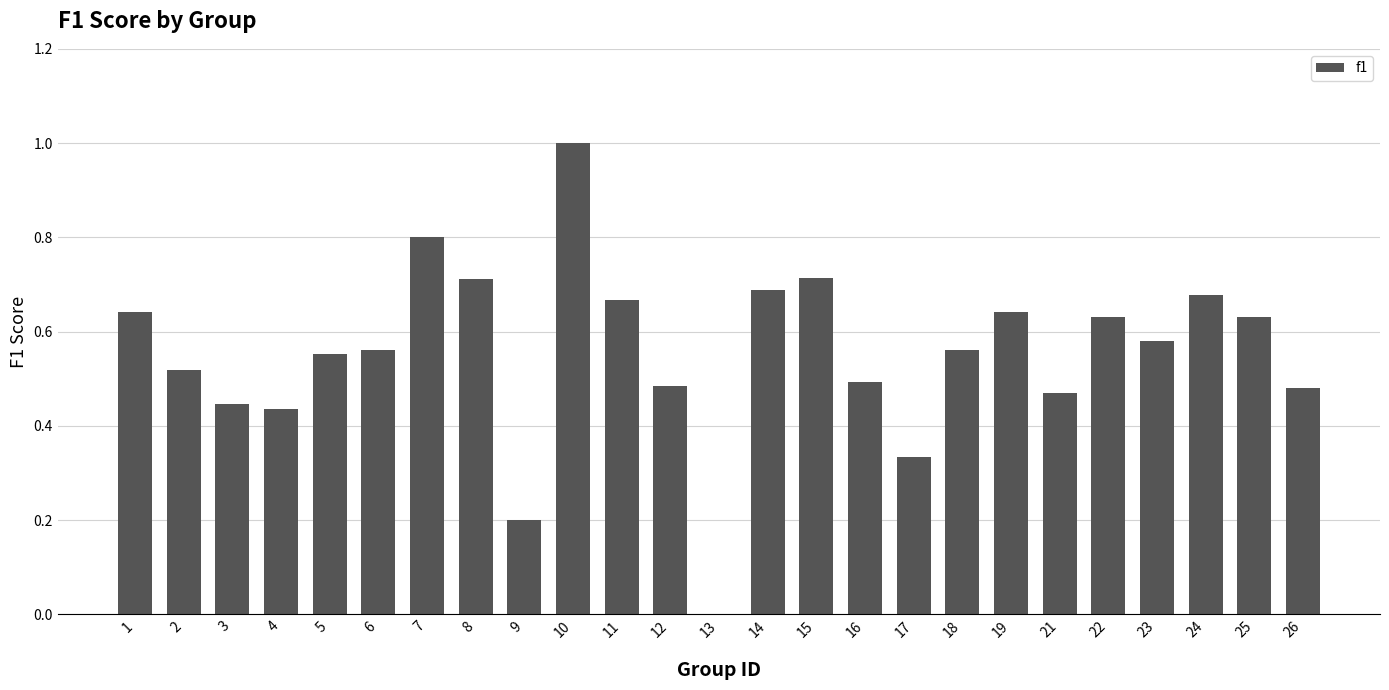

What is the change in value from 1 to 5?

-0.1